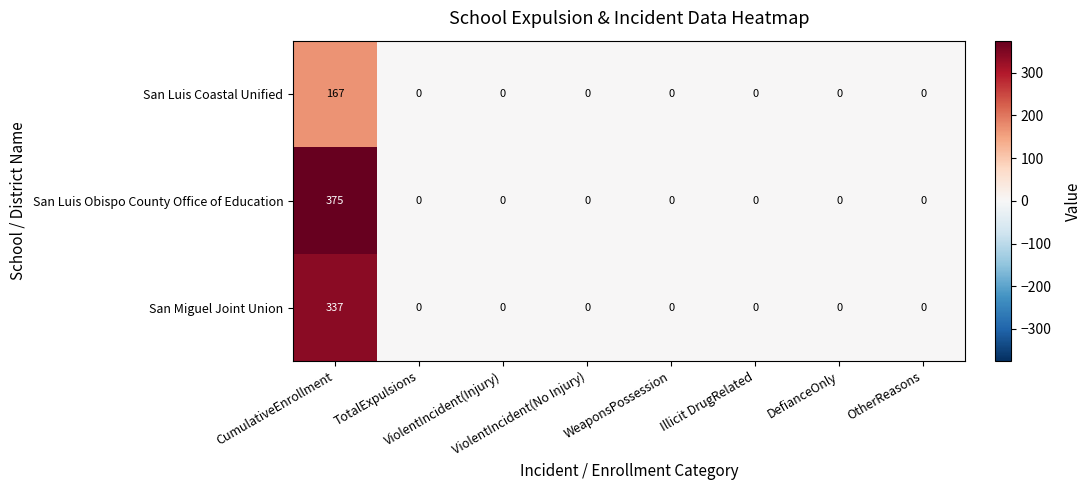

Which series has the largest range (max minus min)?

San Luis Obispo County Office of Education